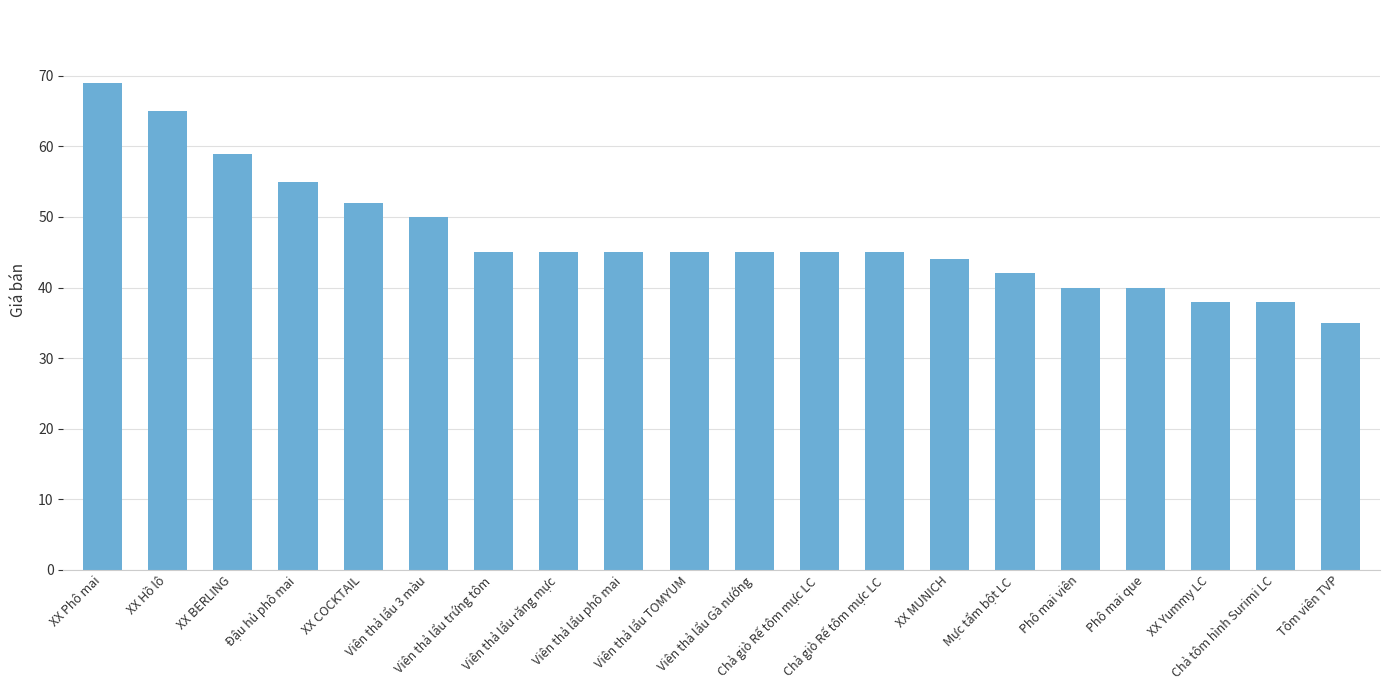

The value at Viên thả lẩu răng mực is 45. True or false?

True